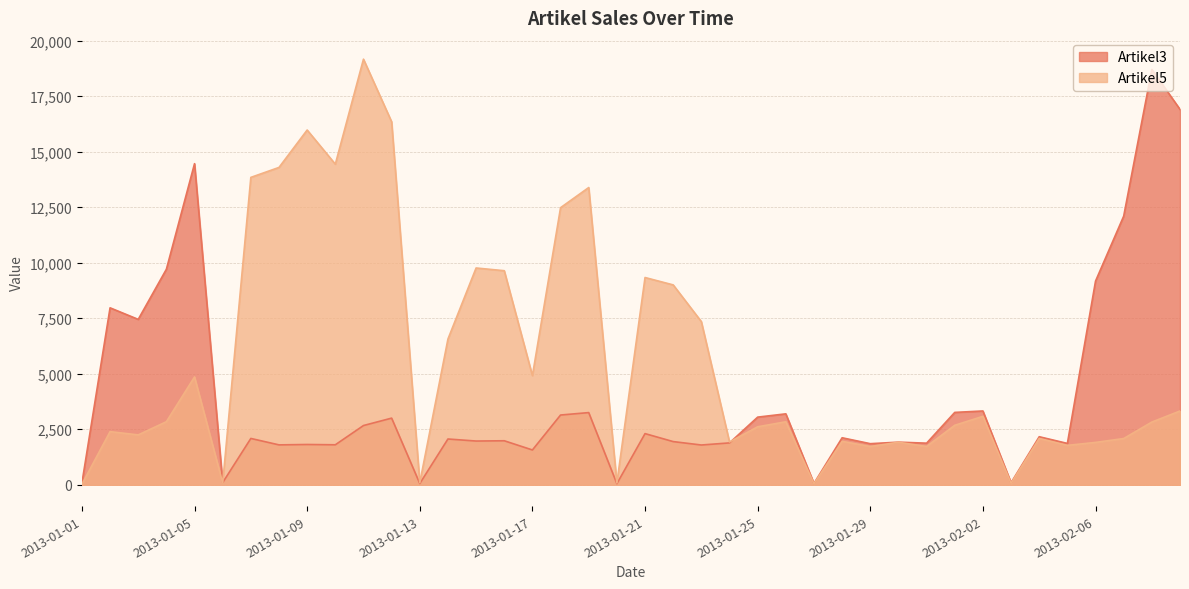

What are all the series names shown in the legend?

Artikel3, Artikel5